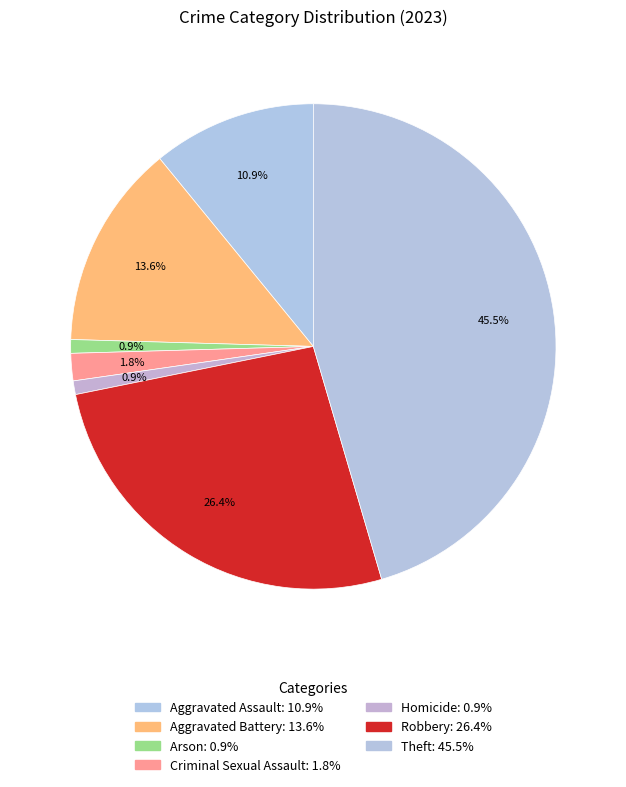

Does Robbery represent more than half of the total?

No